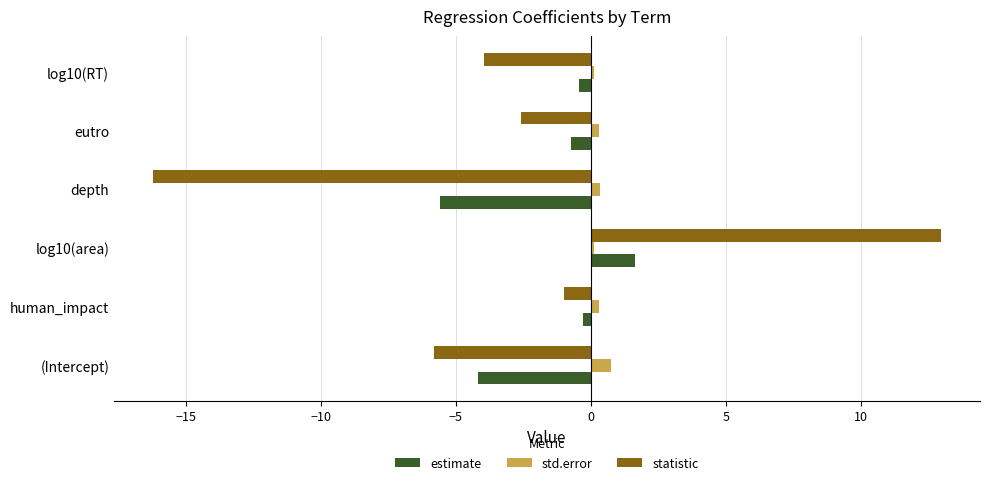

Where is statistic nearest to the value -1?

human_impact